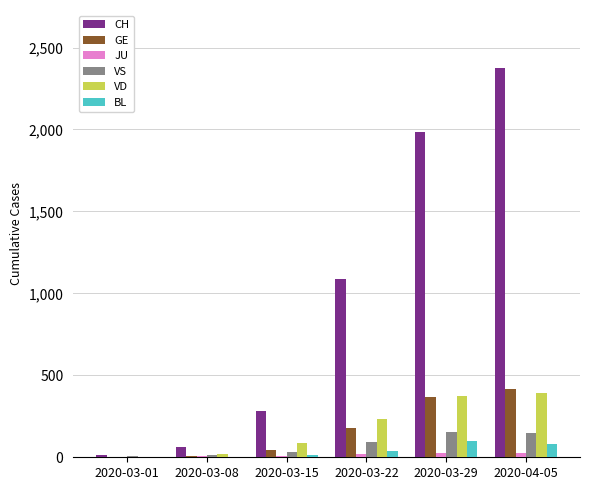

The value of CH at 2020-04-05 is 1041. True or false?

False